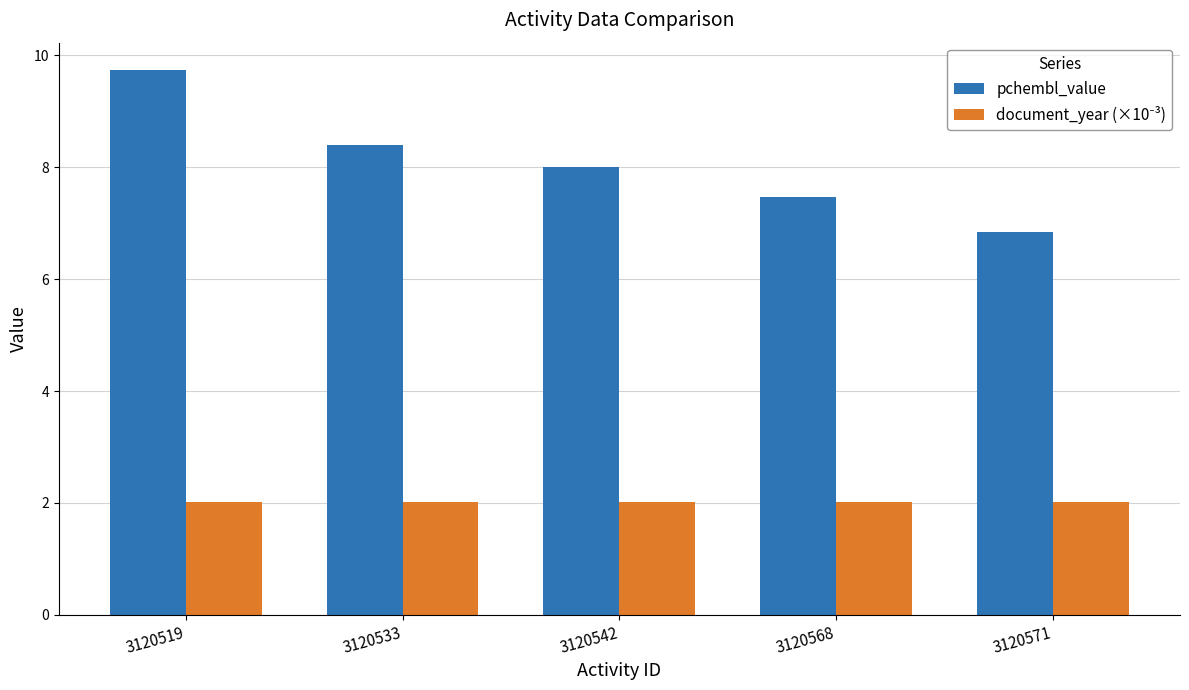

At which label does pchembl_value reach its minimum?

3120571